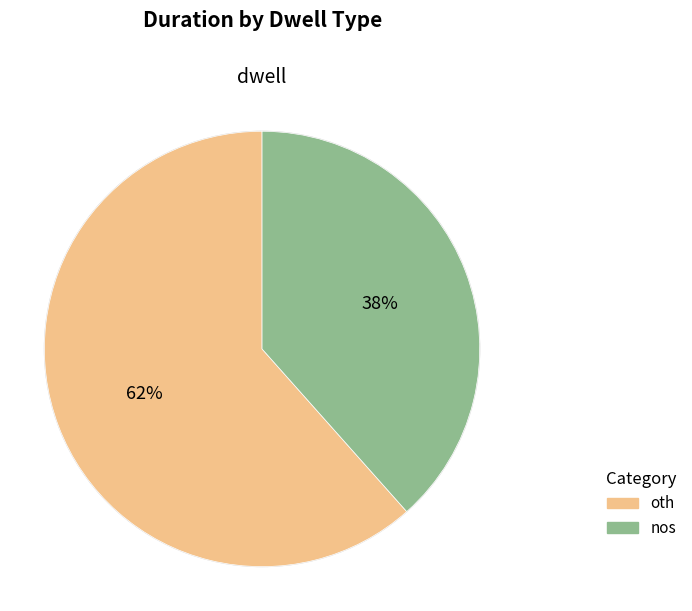

Is it true that nos is 38% of the pie?

True